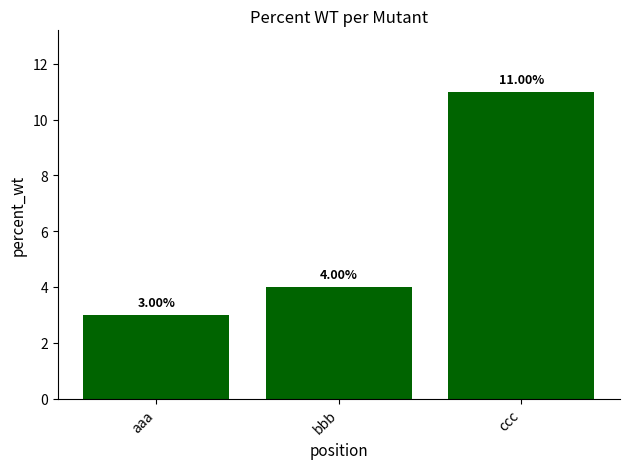

Which category has the lowest value across all series?

aaa